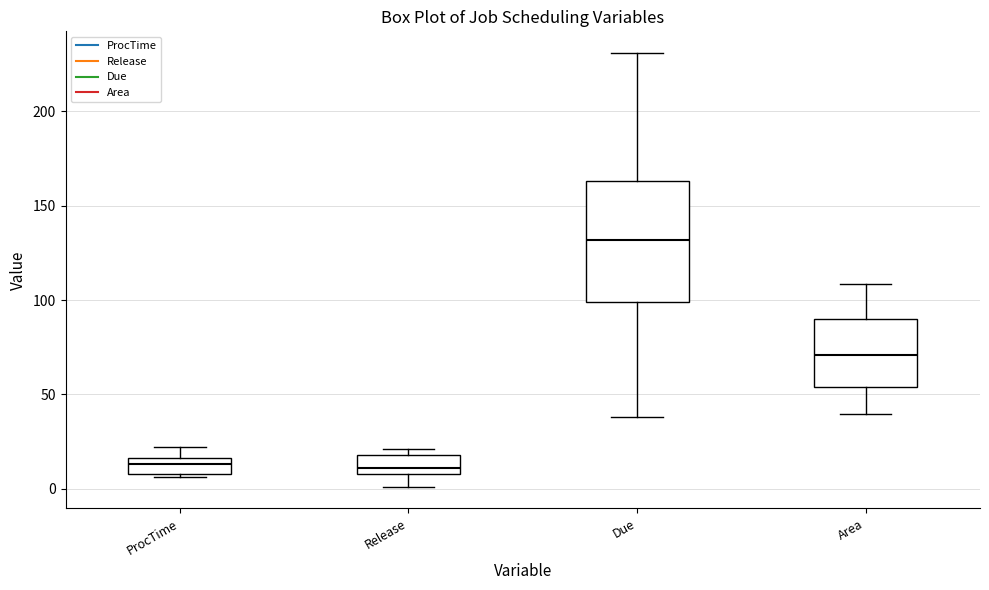

Reading left to right, transcribe this box plot: for each box, give where its median line is, the range the box spans, and where its two whiskers end, as read against the y-axis. The values are not printed on the chart, so give them approximately, as read against the axis.

ProcTime: median 15 (inside the box), box 10 to 15, whiskers 5 to 20
Release: median 10 (just above the box's lower edge), box 10 to 20, whiskers 0 to 20 (just above the box's upper edge)
Due: median 130, box 100 to 165, whiskers 40 to 230
Area: median 70, box 55 to 90, whiskers 40 to 110